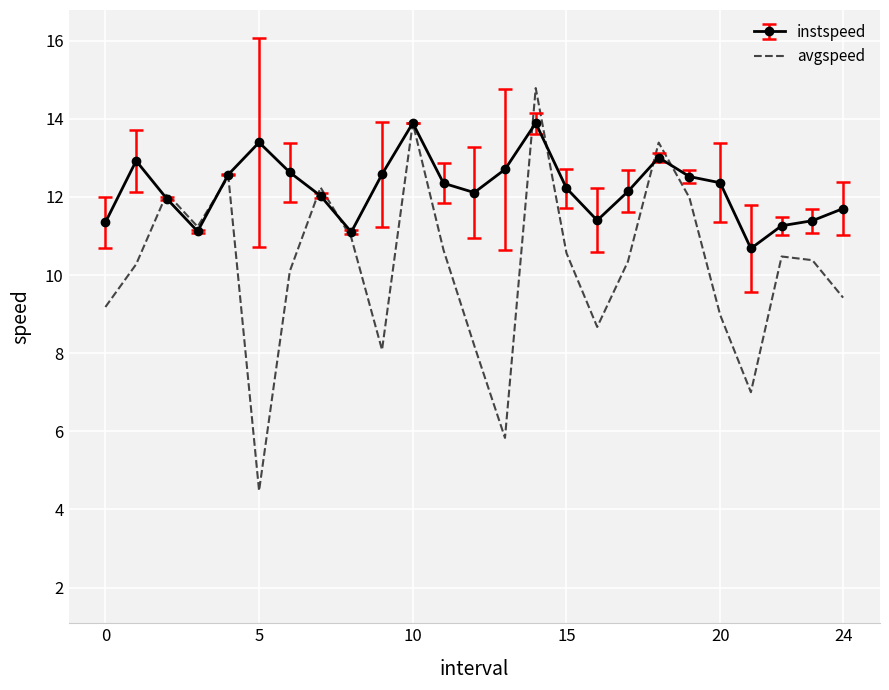

What is the minimum value for avgspeed?

4.5